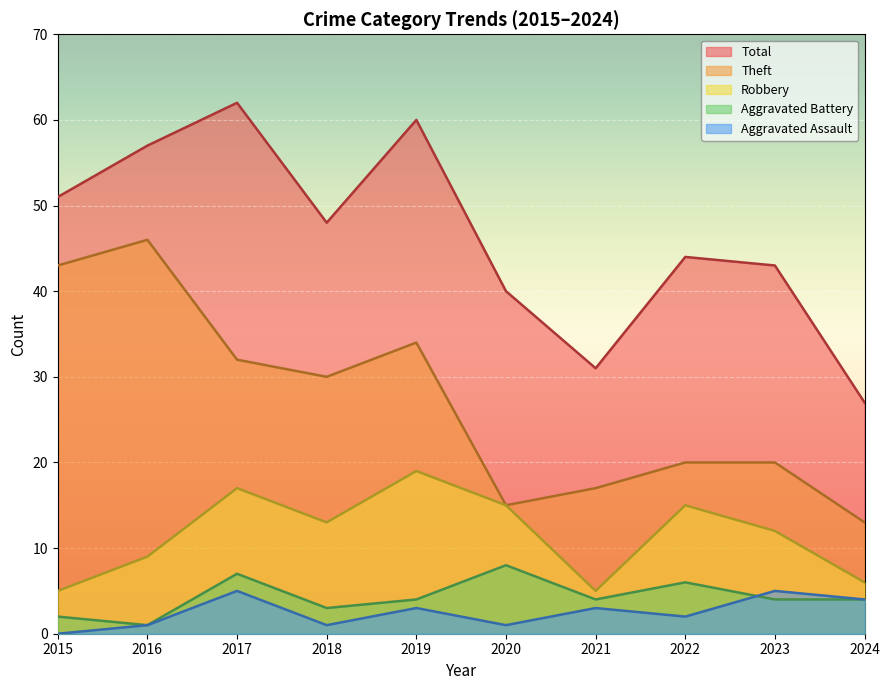

How many data points in Aggravated Battery are less than 4?

3